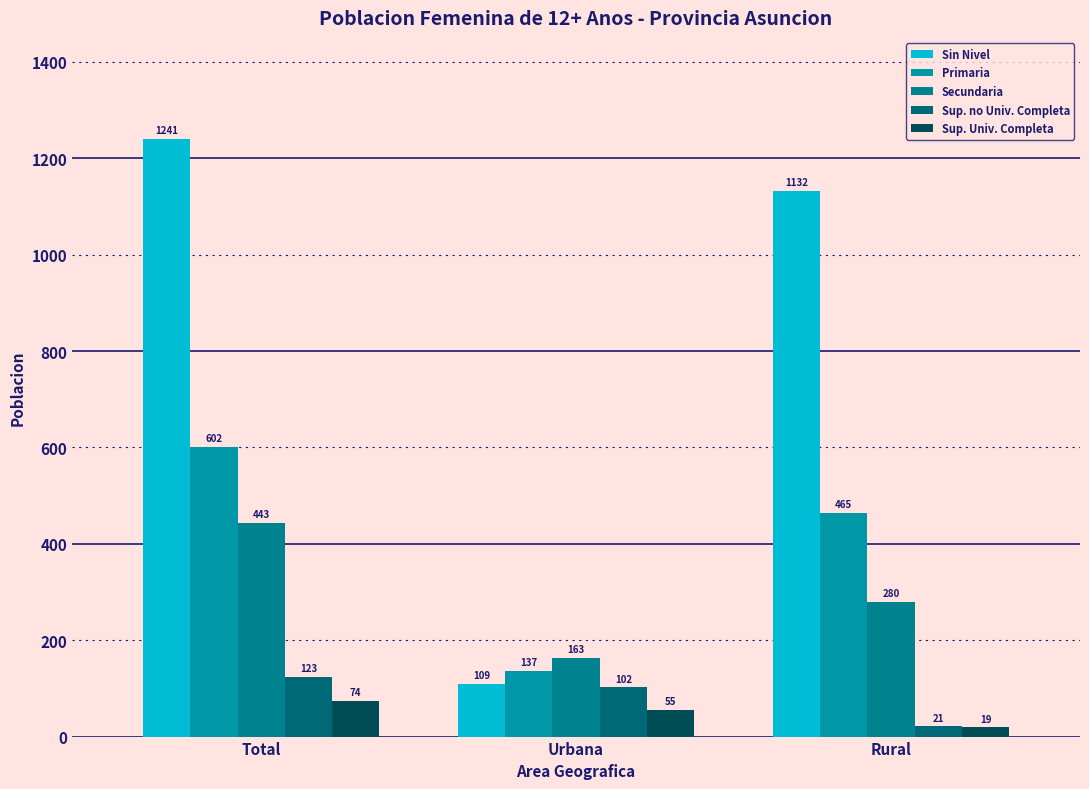

What are all the series names shown in the legend?

Sin Nivel, Primaria, Secundaria, Sup. no Univ. Completa, Sup. Univ. Completa